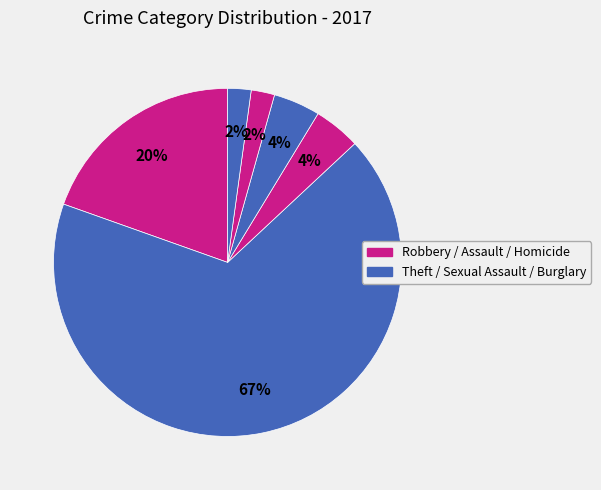

Which category accounts for the majority?

Theft